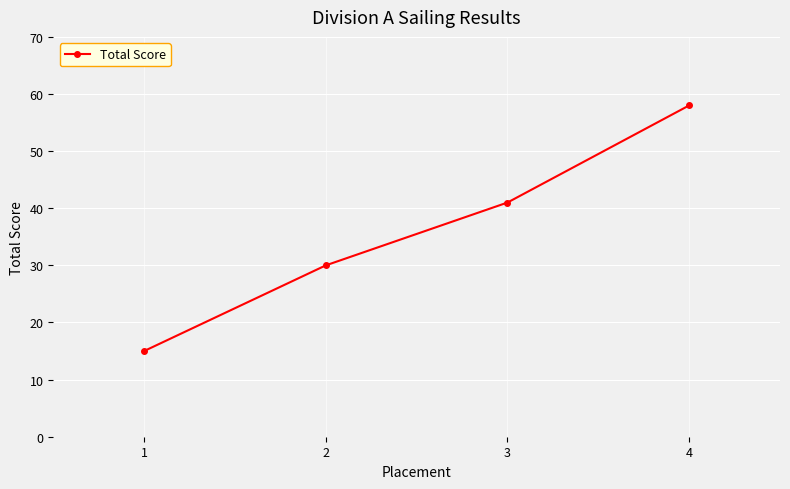

Reading left to right, what are all the values shown in this chart?

15	30	41	58